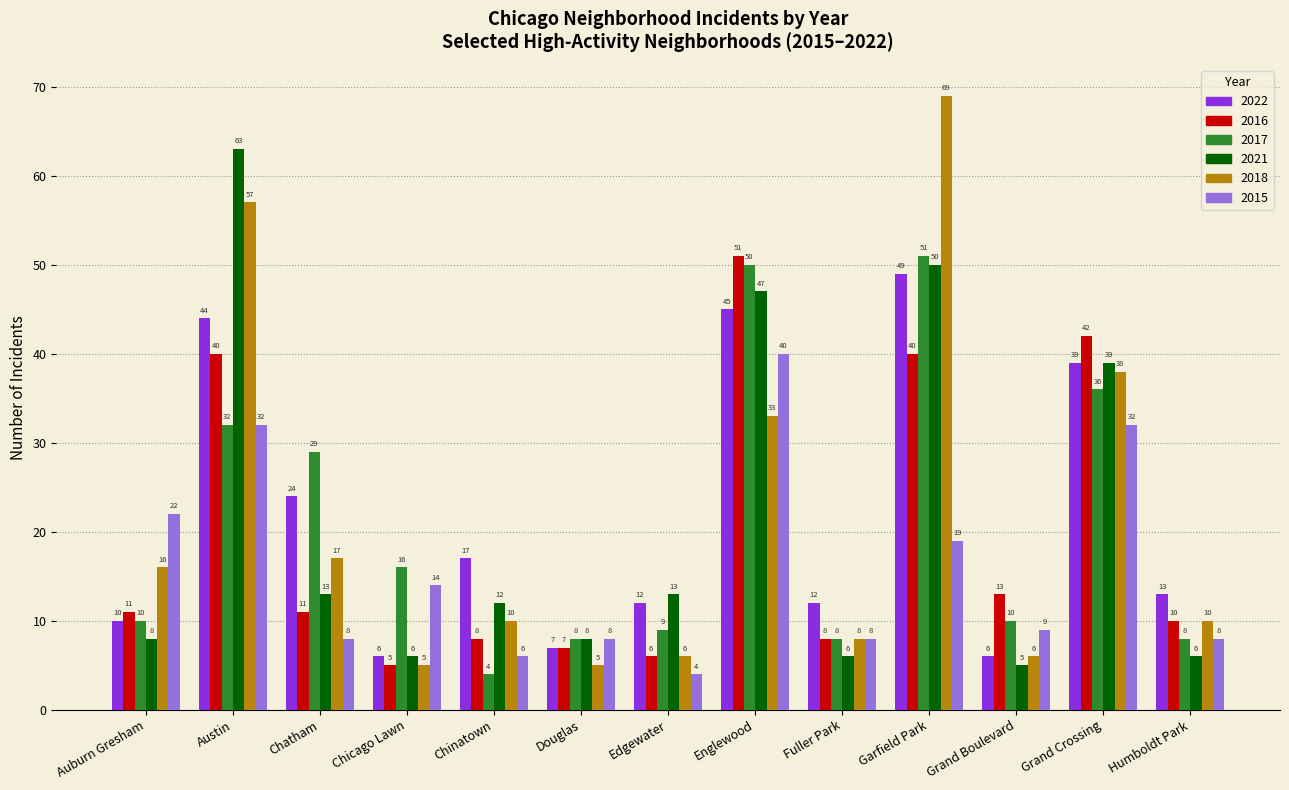

Which category has the highest value across all series?

Garfield Park